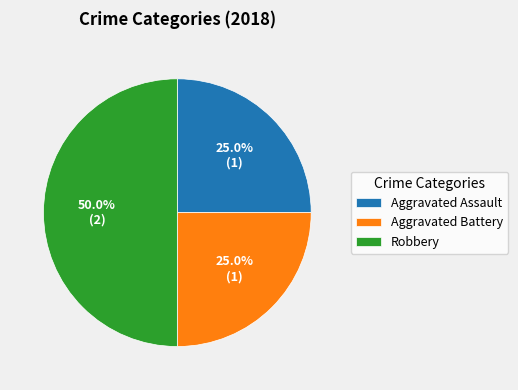

Which slice is the largest?

Robbery